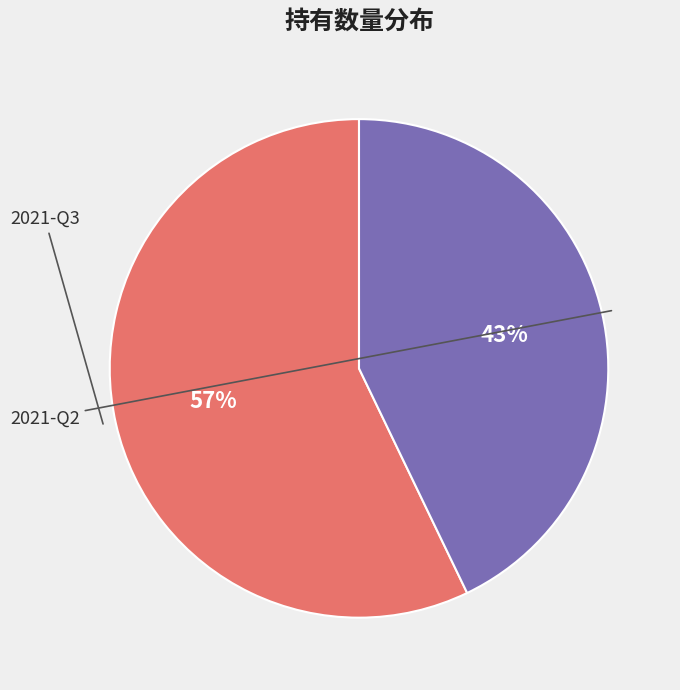

How many segments does this pie chart have?

2